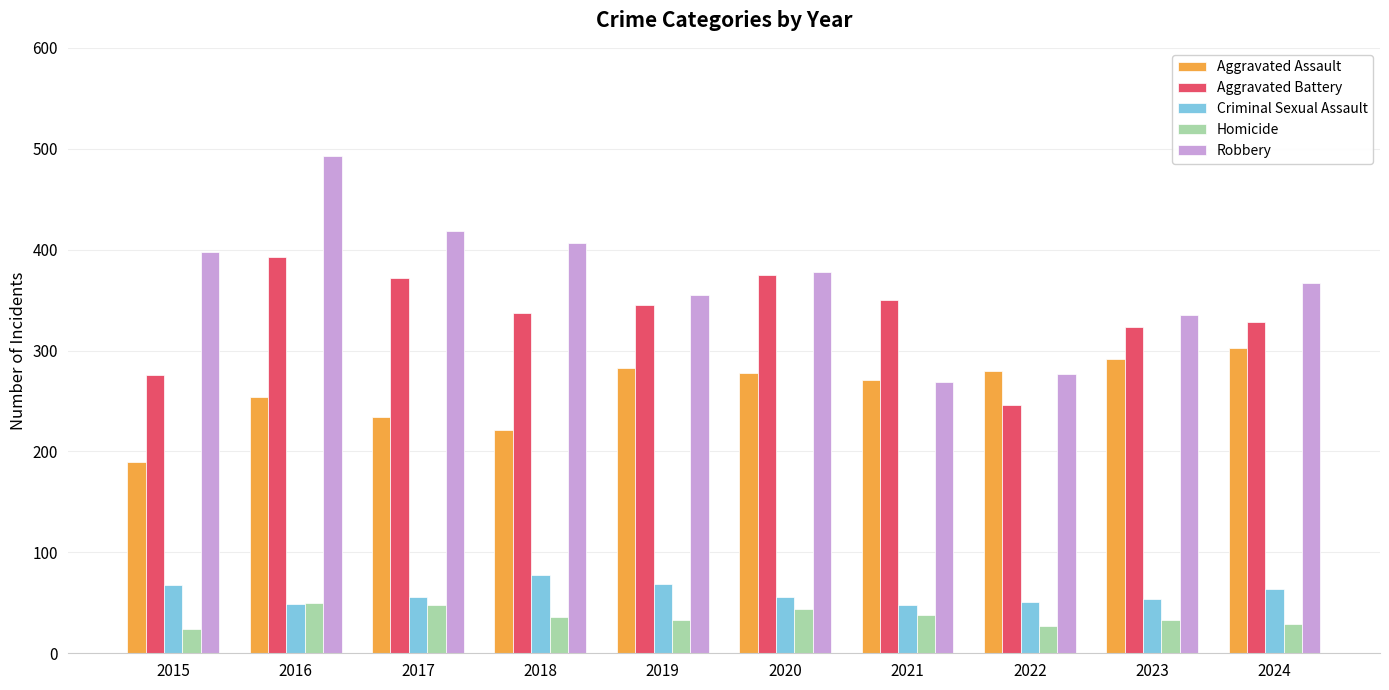

Does the chart contain any negative values?

No